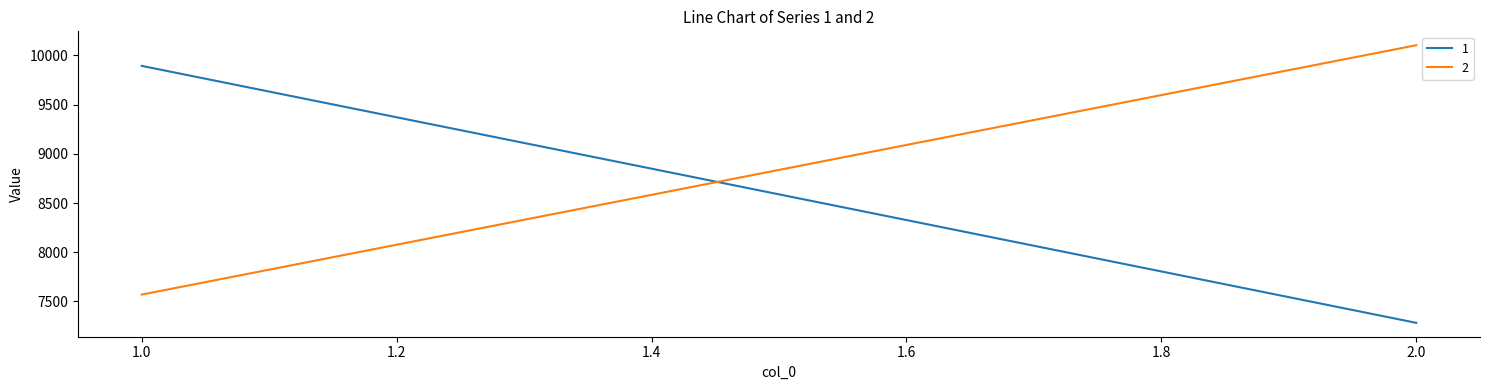

How many distinct data groups are displayed?

2